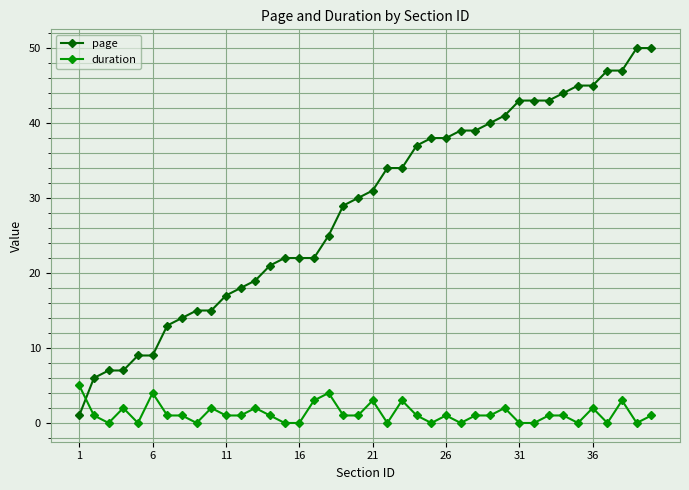

What are all the series names shown in the legend?

page, duration